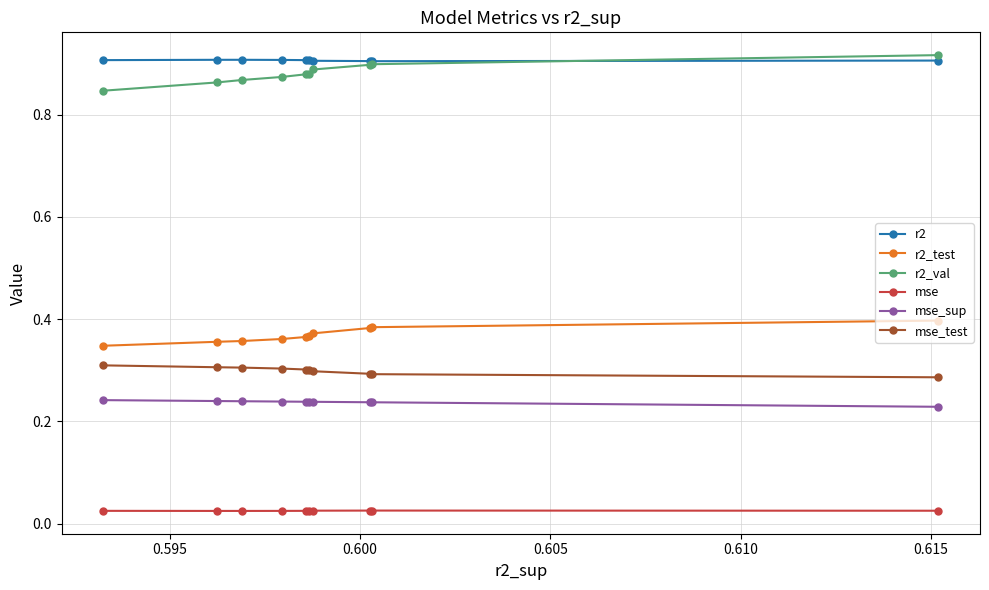

Which series has the largest total across all categories?

r2